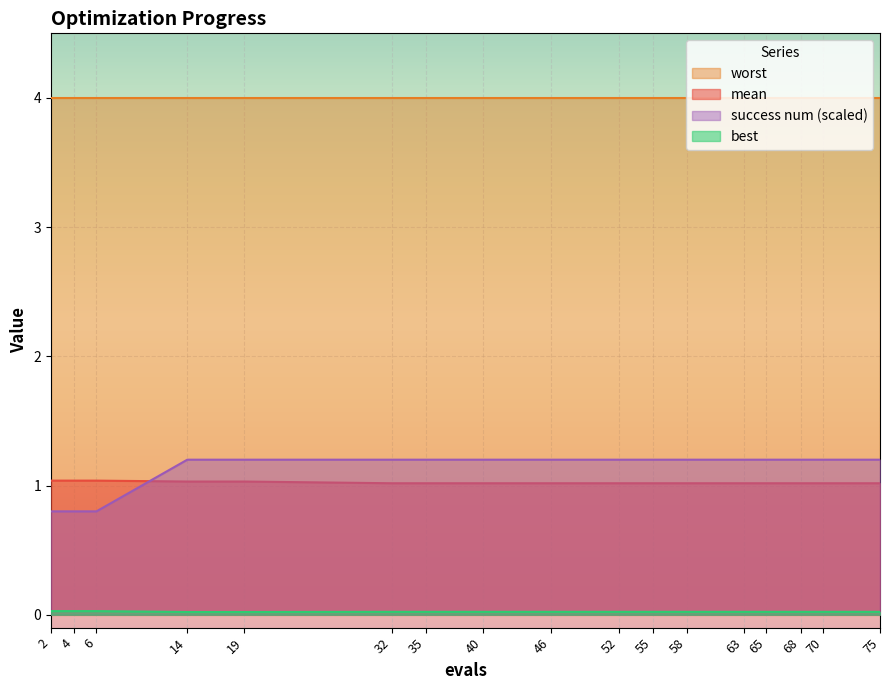

Is the value of mean at 14 greater than the value of best at 70?

Yes